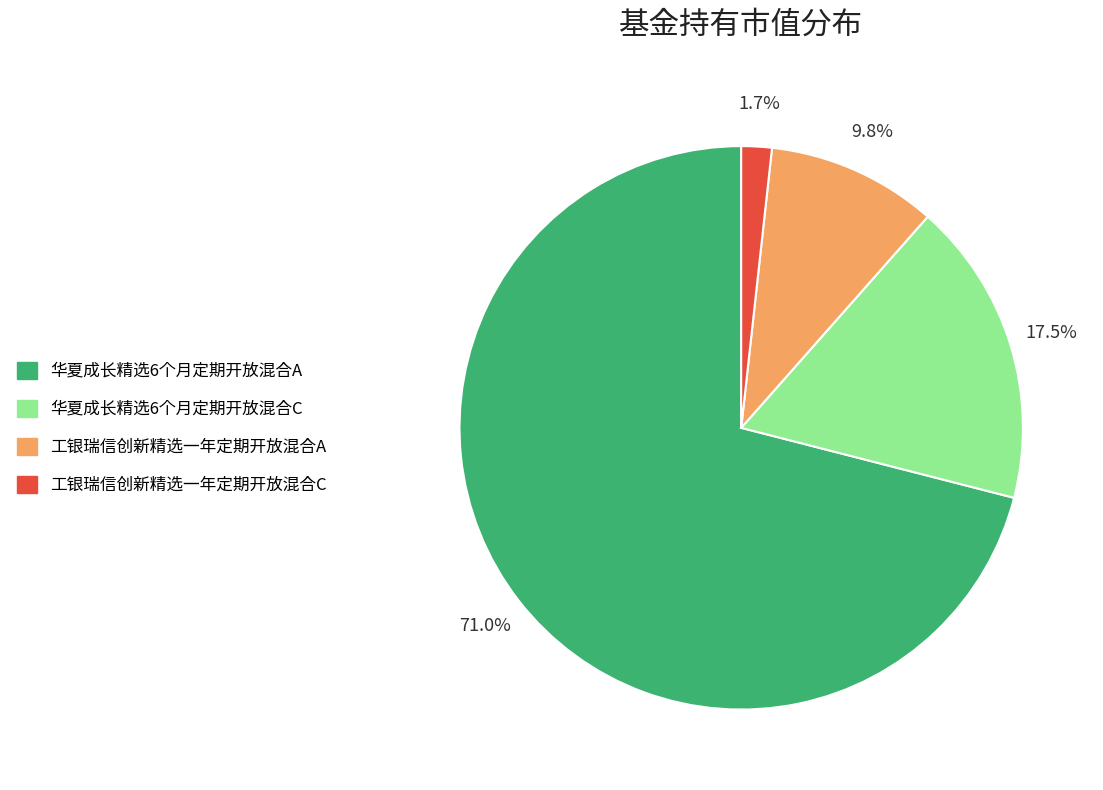

To the nearest percent, what percentage of the pie is 华夏成长精选6个月定期开放混合A?

71%